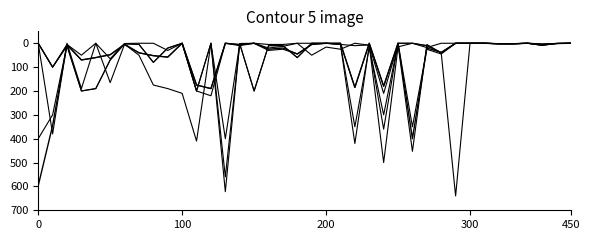

Does the chart display data point markers on the line(s)?

No